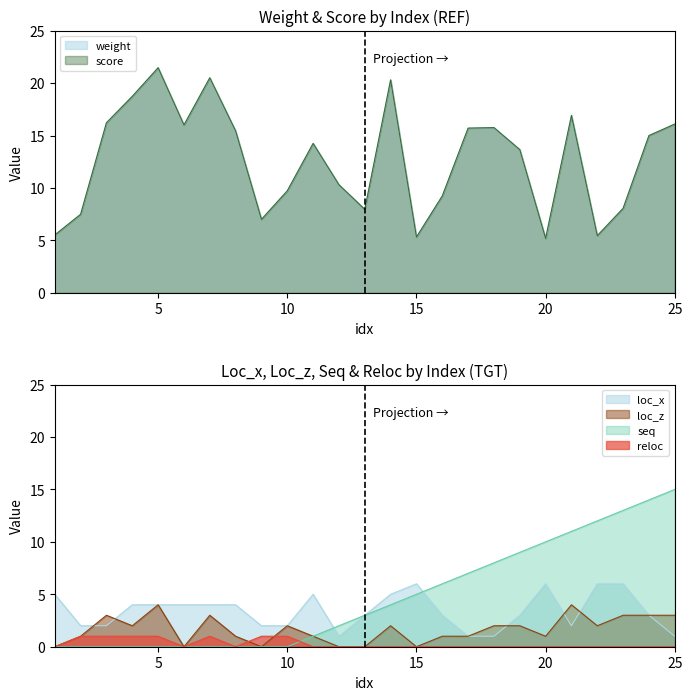

How many interior local peaks does the weight series have?

6